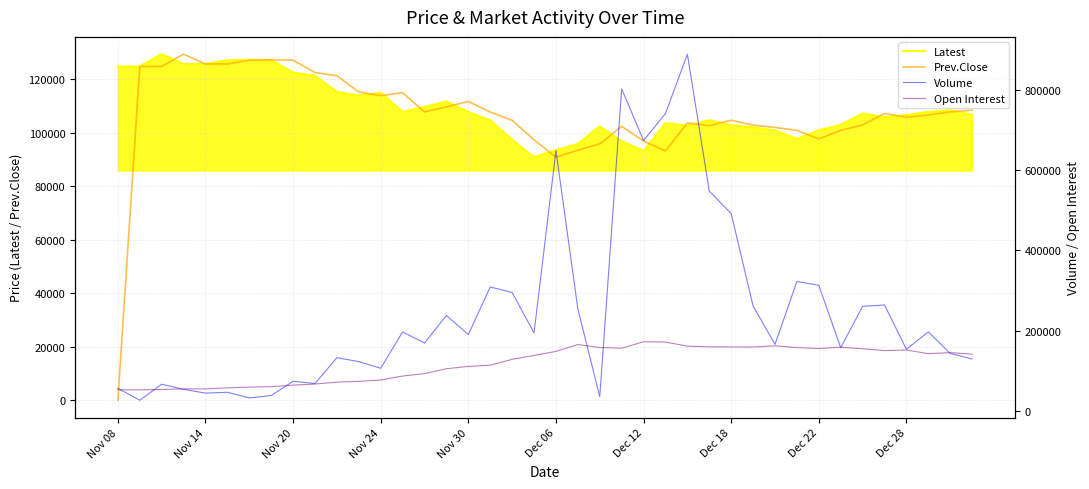

In Latest, how many points are higher than both neighbors (excluding endpoints)?

9